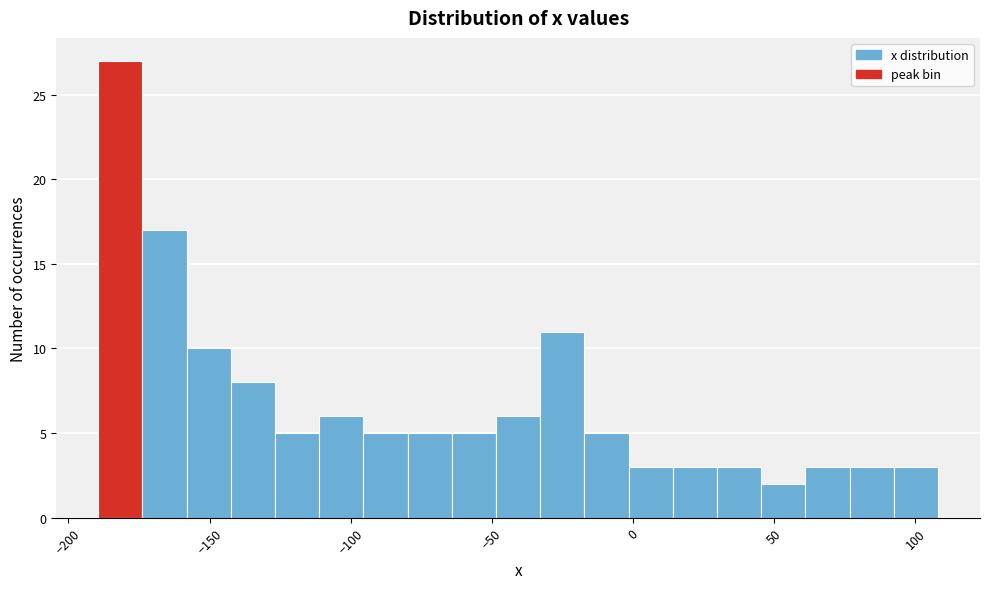

Around what value on the x-axis is the tallest bar? Give the approximate position of its centre, as read against the axis.

-180